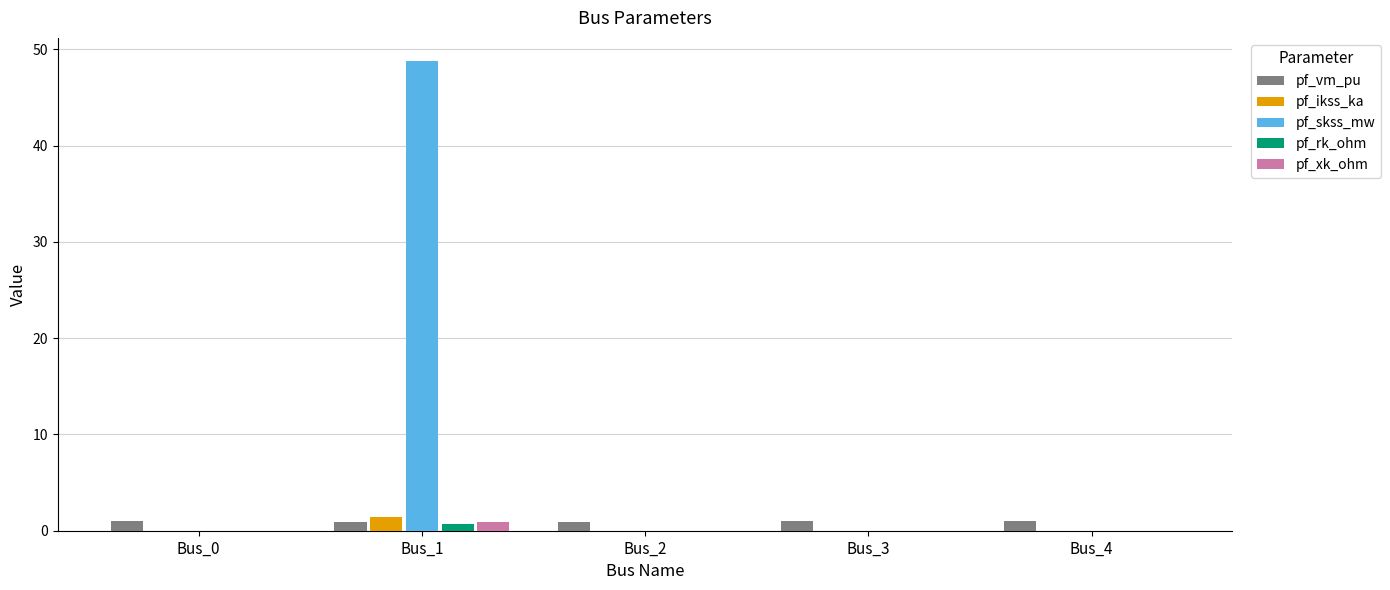

The value of pf_xk_ohm at Bus_2 is 0.0. True or false?

True